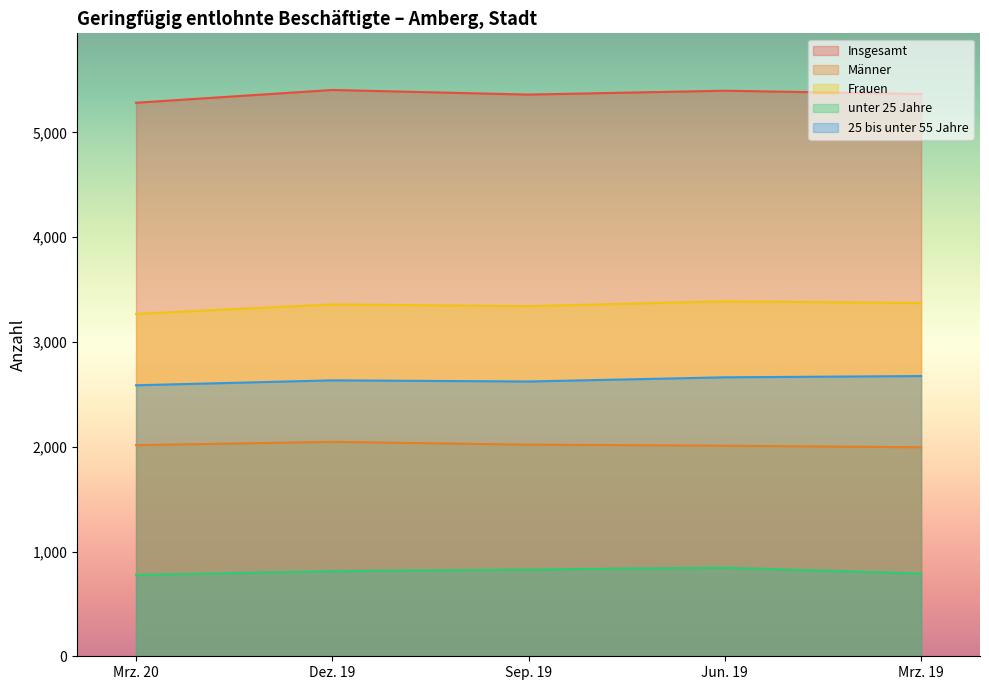

Reading left to right, list all the values displayed in this chart.

Insgesamt: Mrz. 20=5284	Dez. 19=5406	Sep. 19=5362	Jun. 19=5399	Mrz. 19=5367
Männer: Mrz. 20=2015	Dez. 19=2047	Sep. 19=2020	Jun. 19=2010	Mrz. 19=1995
Frauen: Mrz. 20=3269	Dez. 19=3359	Sep. 19=3342	Jun. 19=3389	Mrz. 19=3372
unter 25 Jahre: Mrz. 20=776	Dez. 19=812	Sep. 19=828	Jun. 19=846	Mrz. 19=789
25 bis unter 55 Jahre: Mrz. 20=2587	Dez. 19=2634	Sep. 19=2623	Jun. 19=2663	Mrz. 19=2675